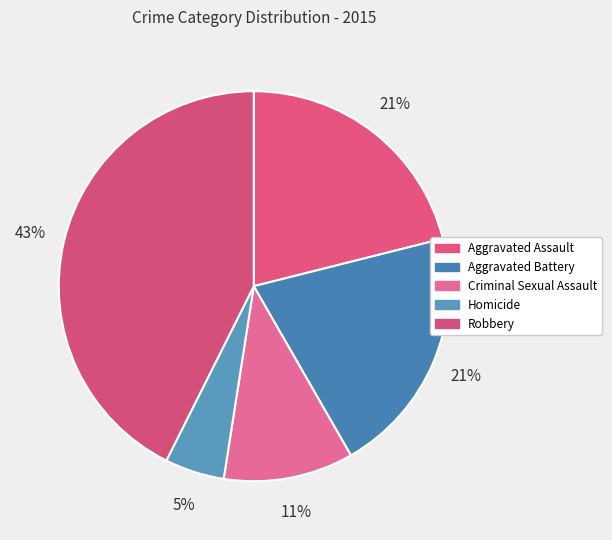

What percentage is the Aggravated Battery slice, to the nearest percent?

21%